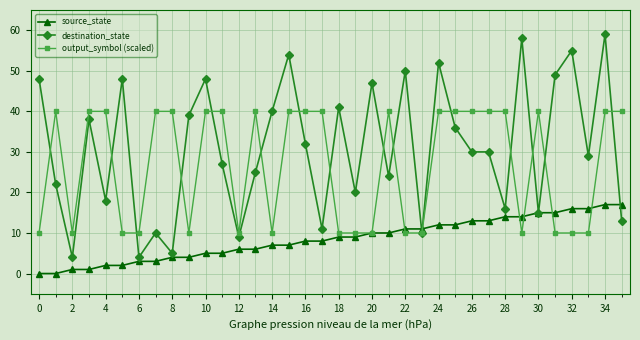

Which series has the largest total across all categories?

destination_state